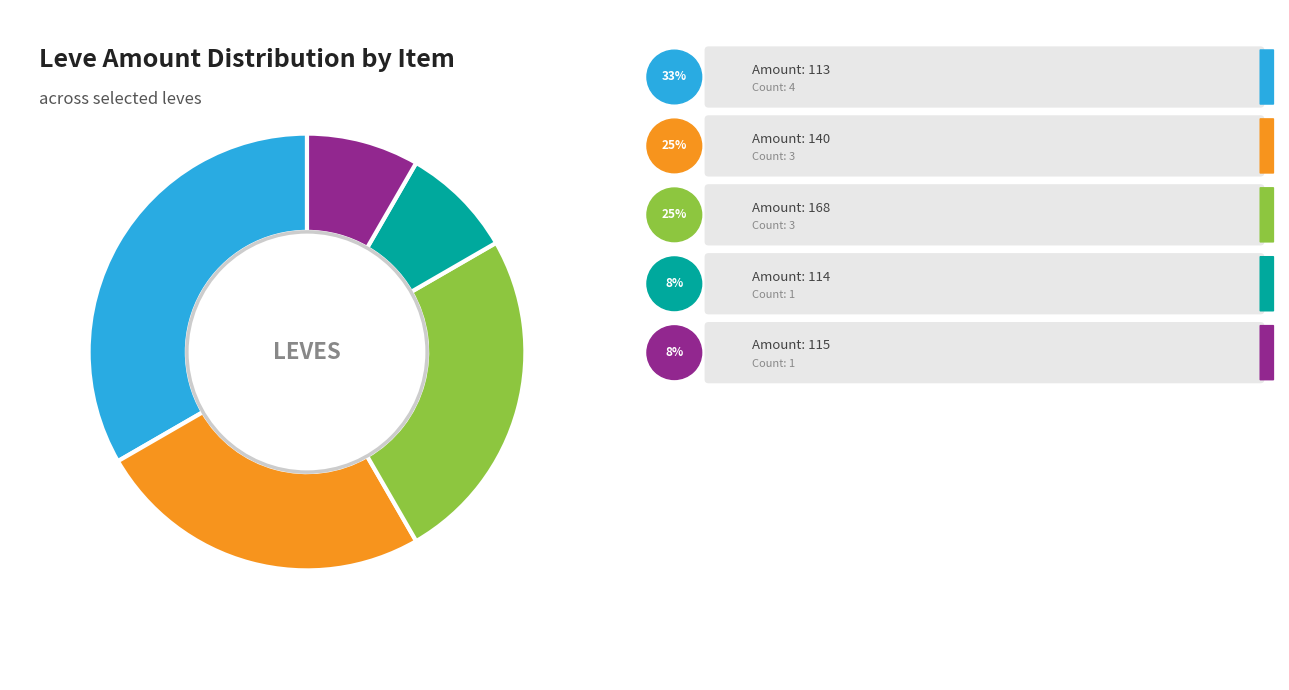

Does any single category account for the majority?

No